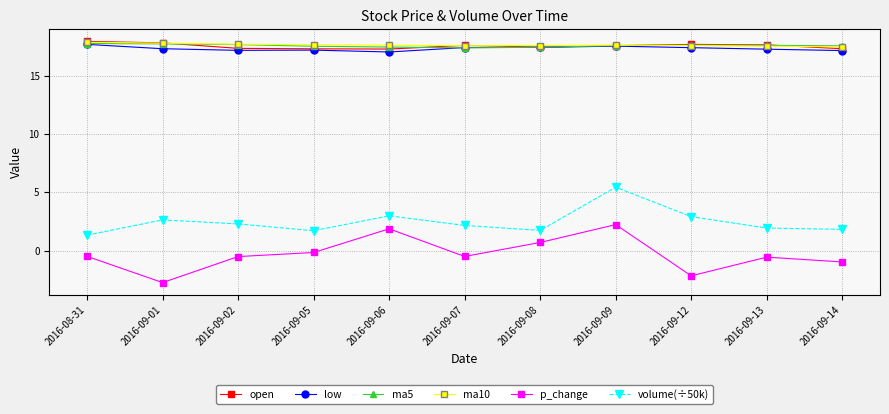

What is the difference between the maximum and second lowest values in the ma10 series?

0.3